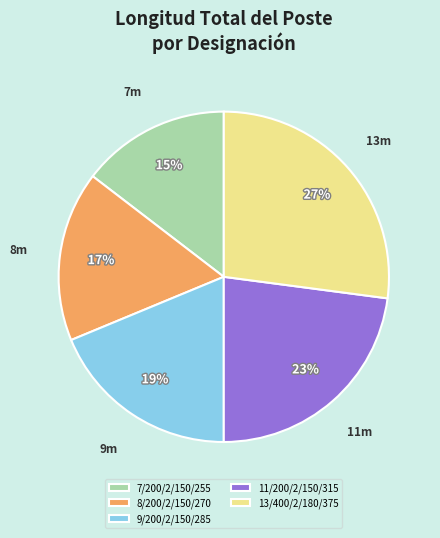

What percentage is the 13/400/2/180/375 slice, to the nearest percent?

27%